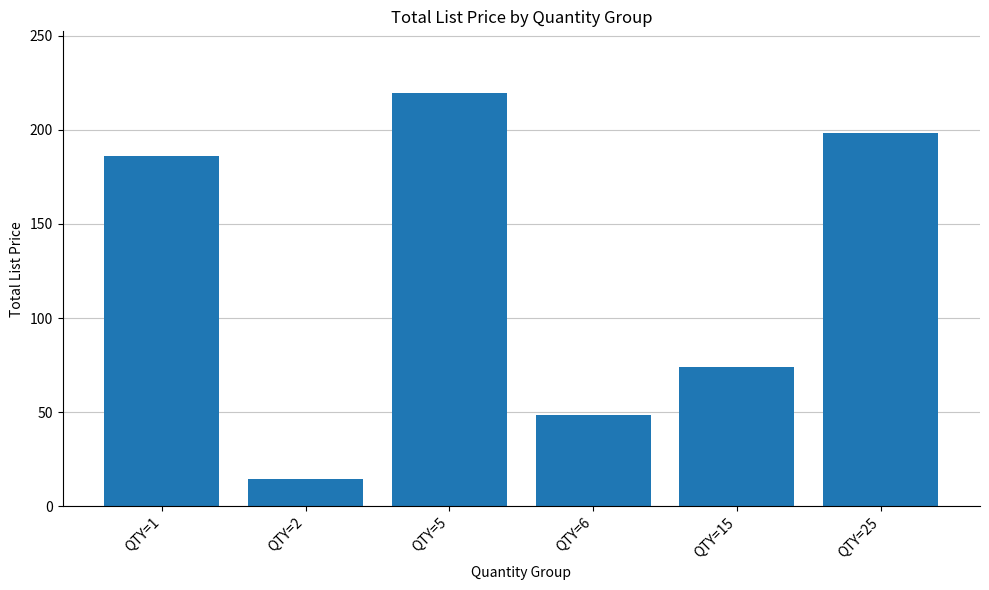

What is the difference between the values at QTY=15 and QTY=2?

59.7